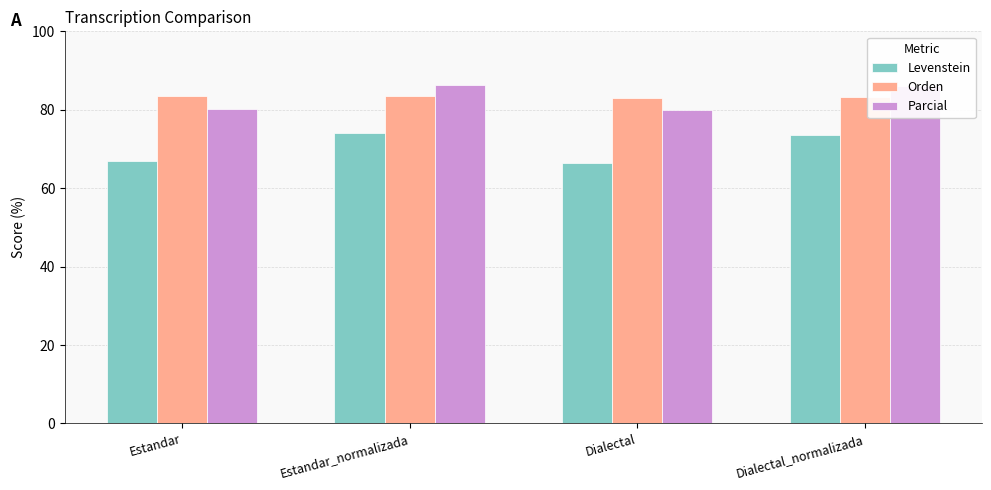

How many data points does each series have?

4